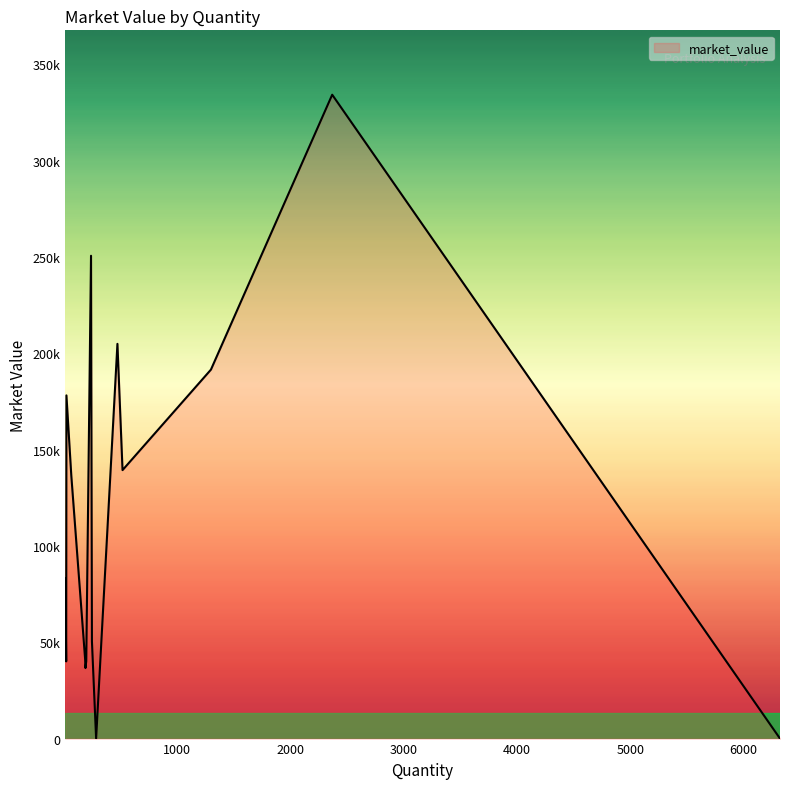

Is this an area chart (filled region under the line)?

Yes